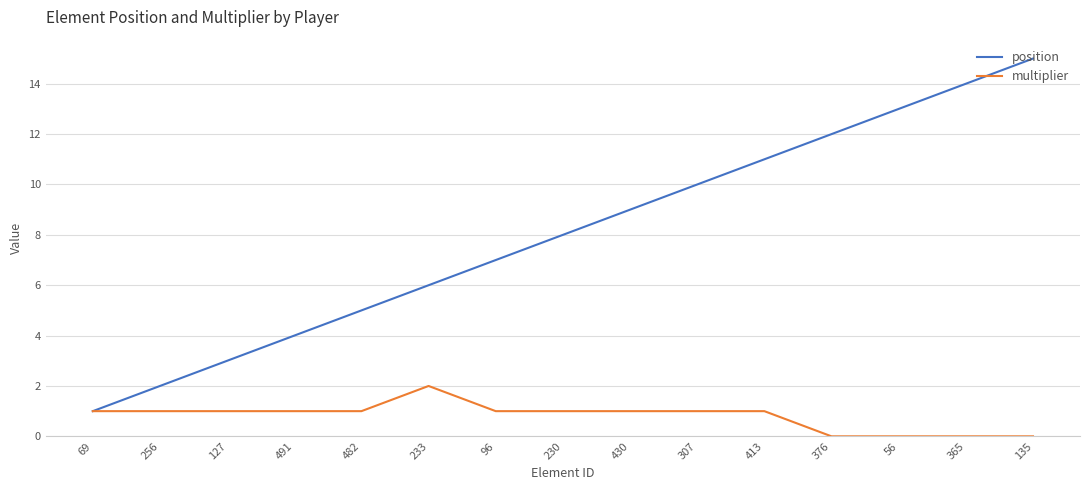

Reading left to right, list all the values displayed in this chart.

position: 69=1	256=2	127=3	491=4	482=5	233=6	96=7	230=8	430=9	307=10	413=11	376=12	56=13	365=14	135=15
multiplier: 69=1	256=1	127=1	491=1	482=1	233=2	96=1	230=1	430=1	307=1	413=1	376=0	56=0	365=0	135=0